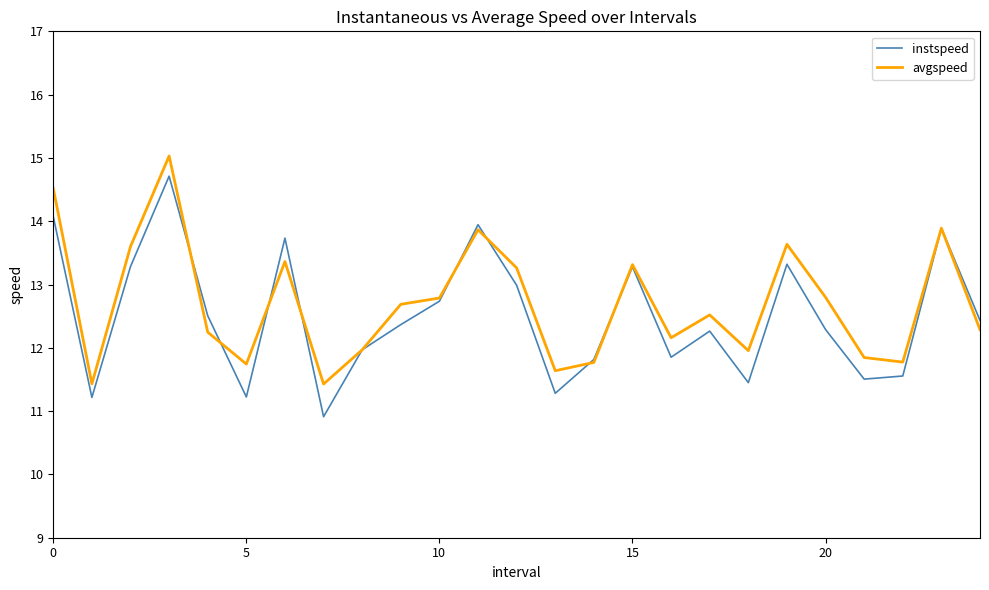

What is the smallest value displayed?

10.9